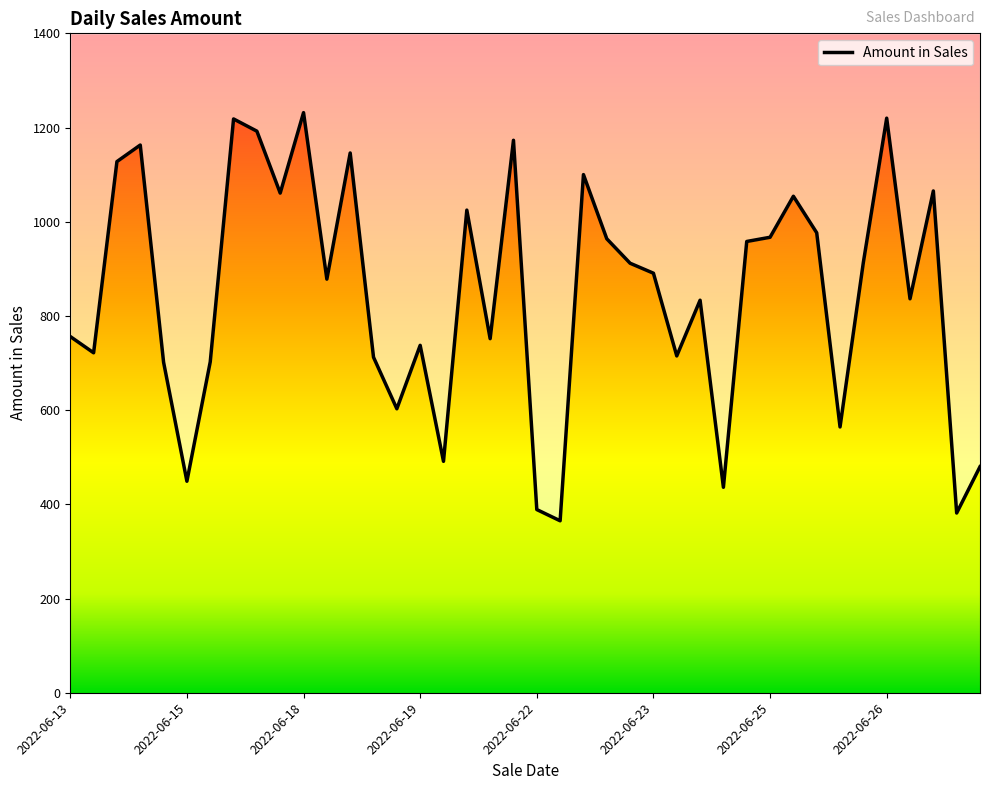

Which has a higher value, 29 or 2022-06-19?

2022-06-19